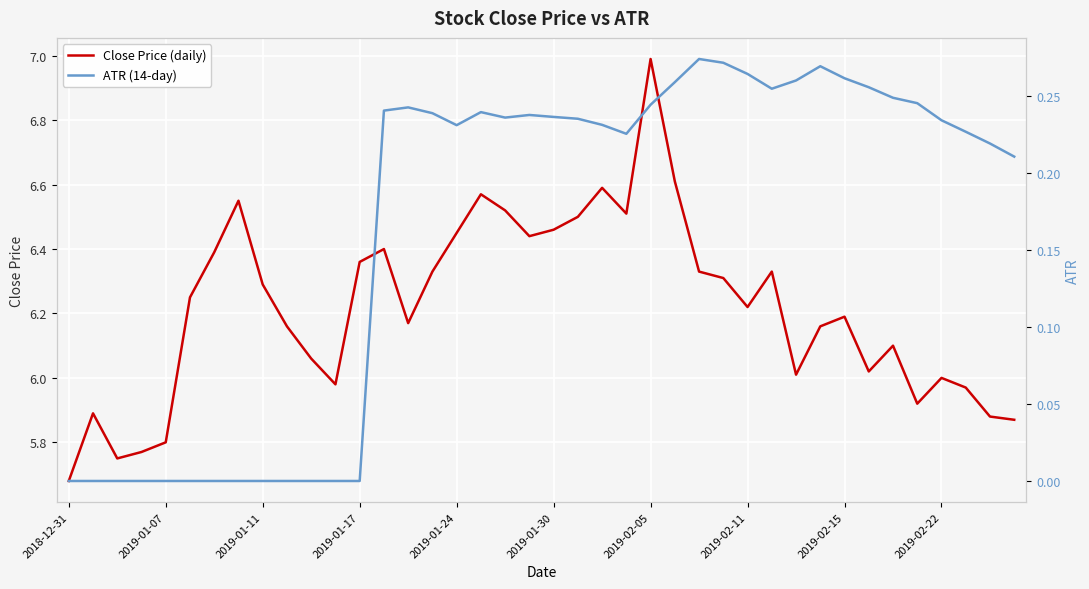

Rank the series by their maximum value, from lowest to highest.

ATR (14-day), Close Price (daily)